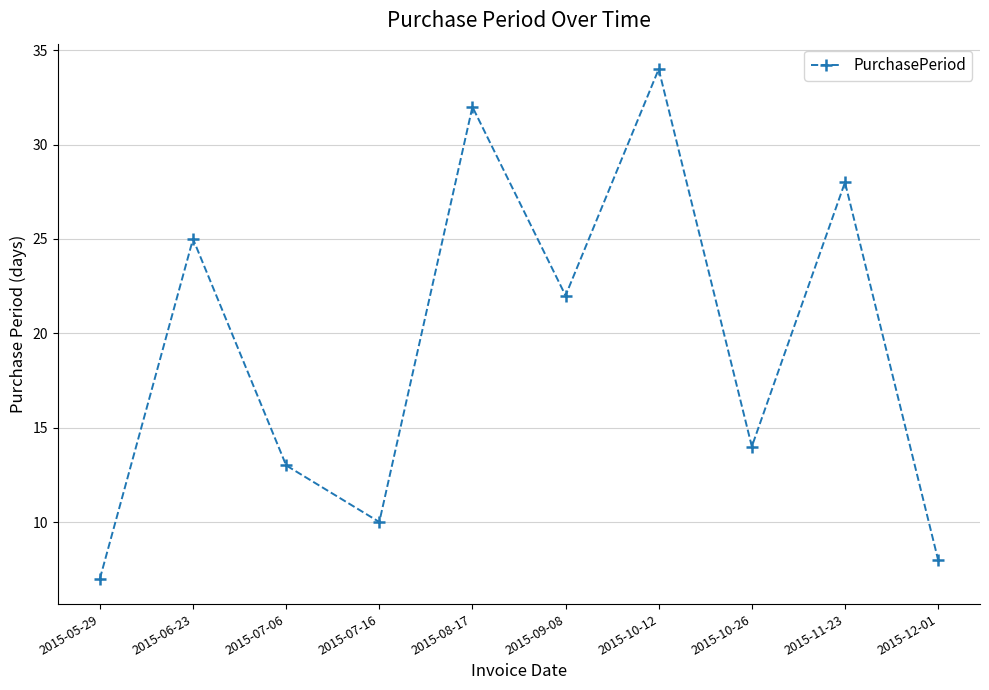

Rank the categories by value from lowest to highest.

2015-05-29, 2015-12-01, 2015-07-16, 2015-07-06, 2015-10-26, 2015-09-08, 2015-06-23, 2015-11-23, 2015-08-17, 2015-10-12